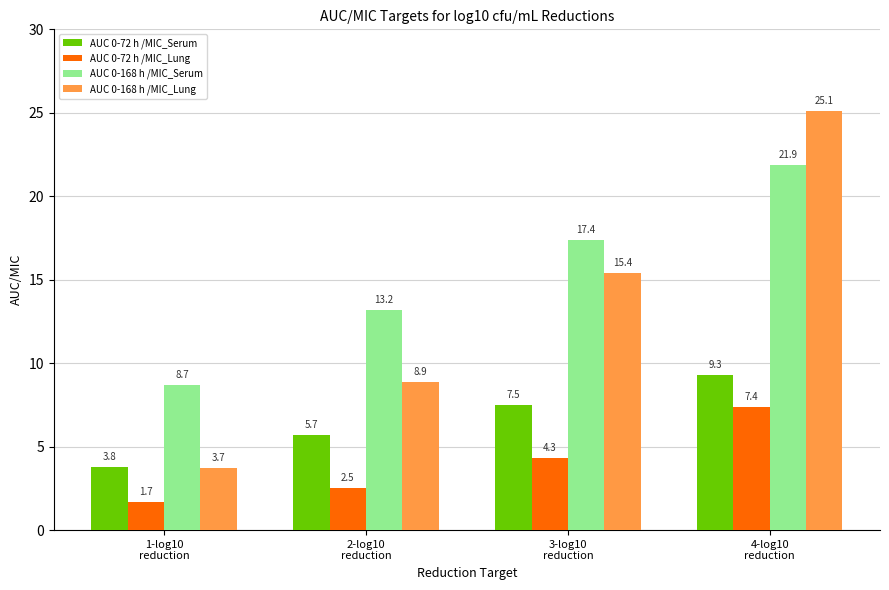

How many data points does each series have?

4